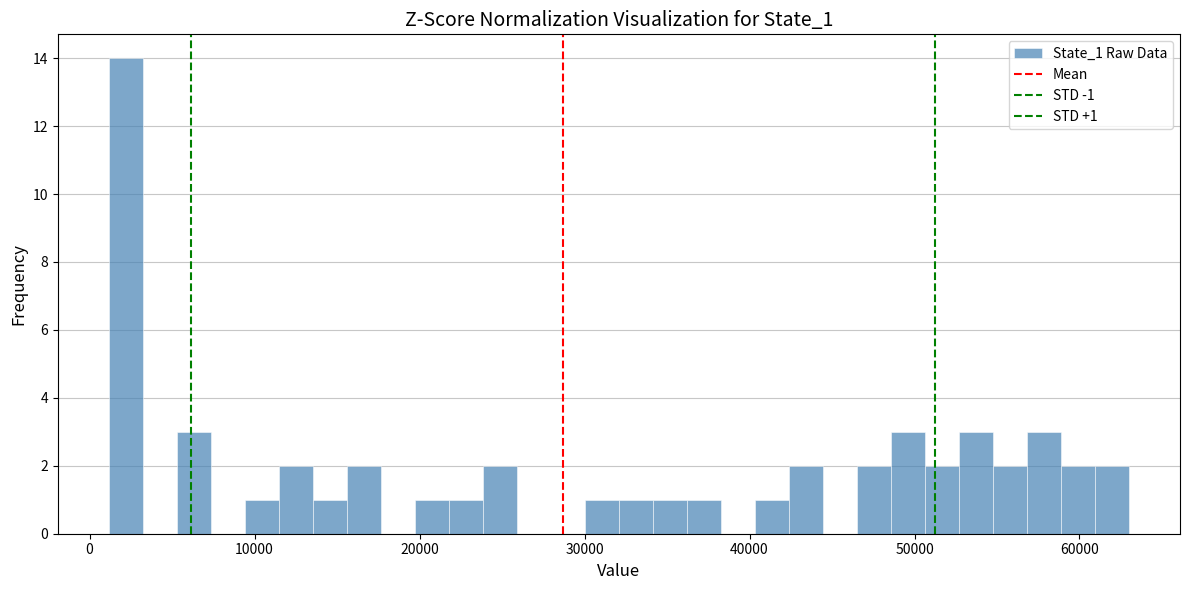

Around what value on the x-axis is the tallest bar? Give the approximate position of its centre, as read against the axis.

2000